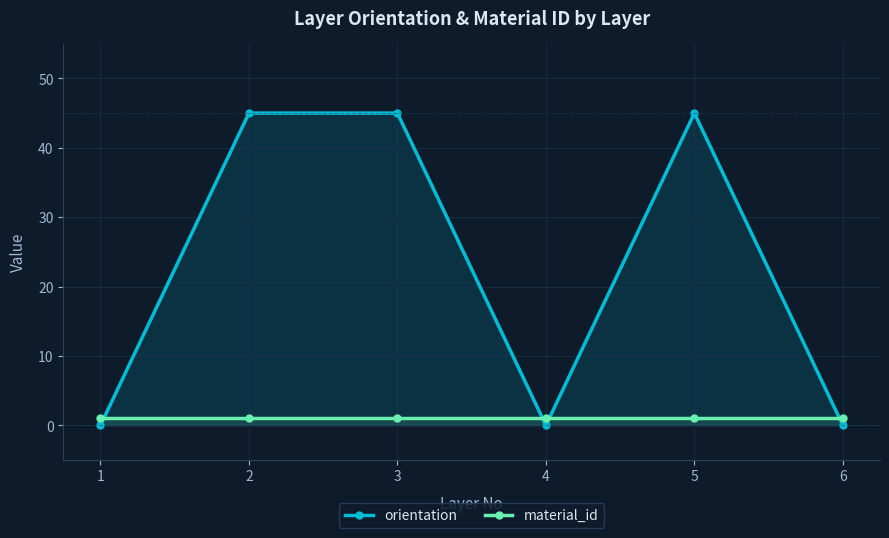

True or false: material_id and orientation cross at least once.

True